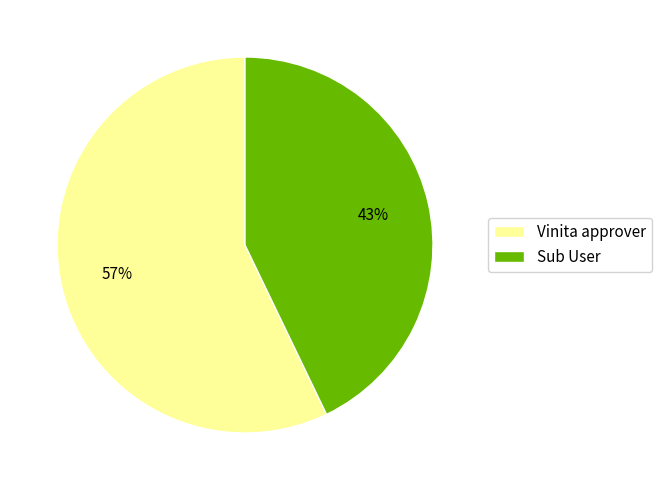

Is Vinita approver the majority of the pie?

Yes